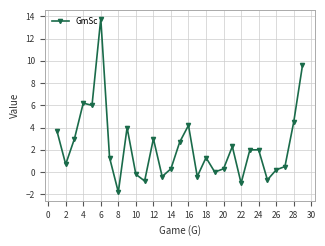

What is the value of the 25th point from the left?

-0.7